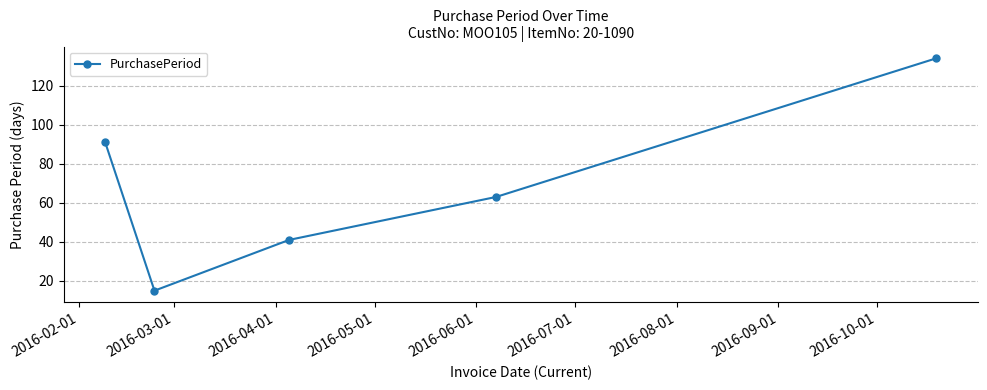

What is the sum of all values?

344